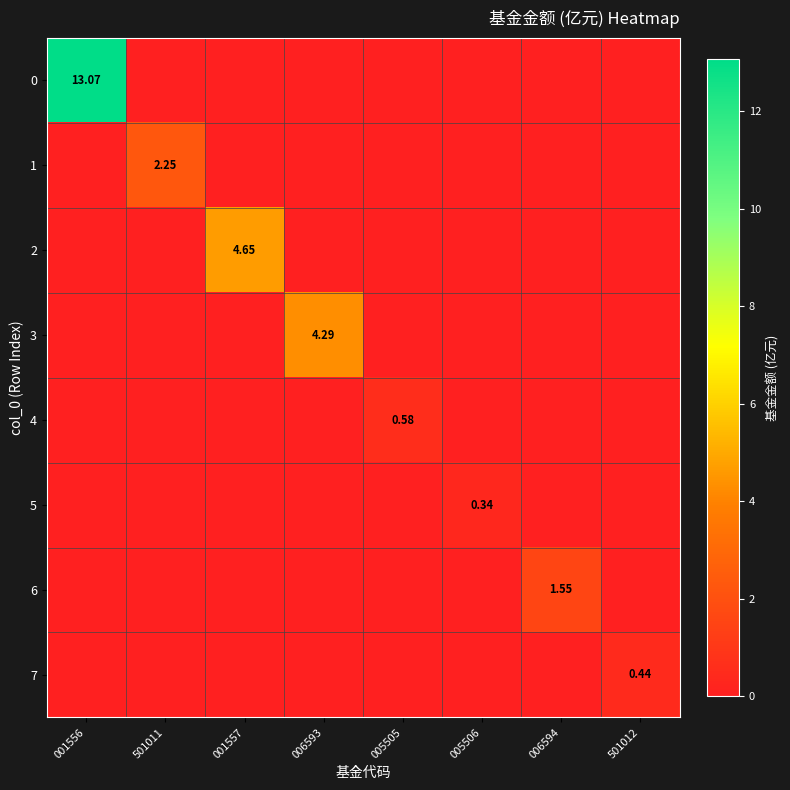

Is the value of 0 at 005505 greater than the value of 5 at 006594?

No